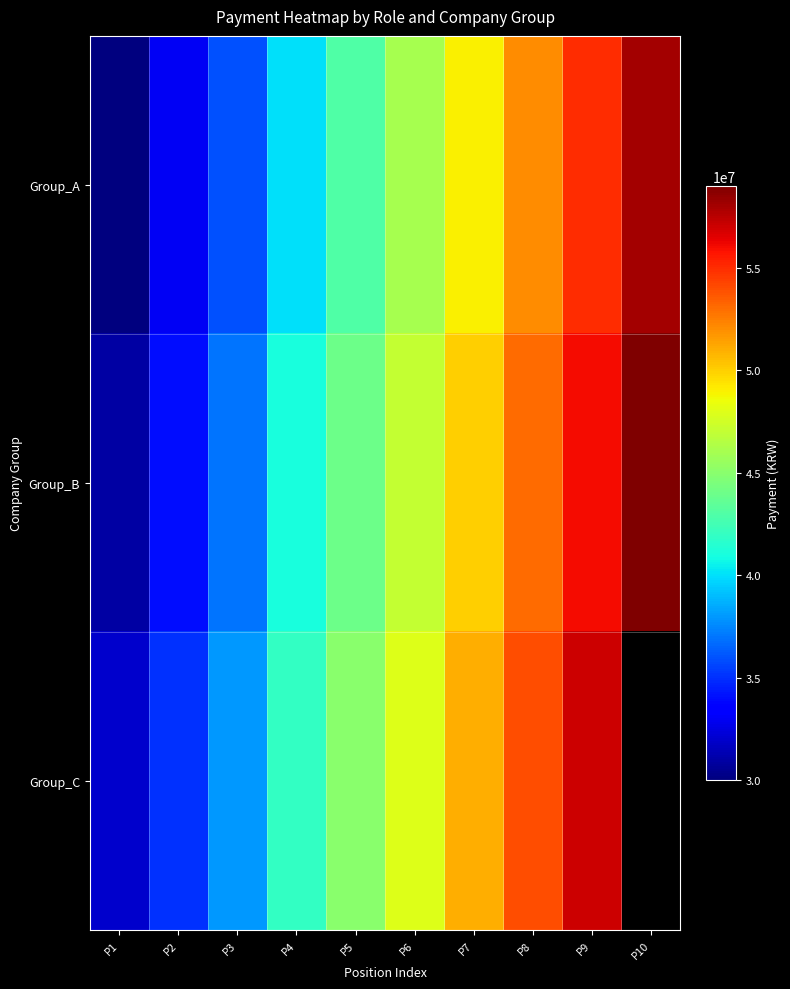

What is the spread (max minus min) of values at P5?

2000000.0